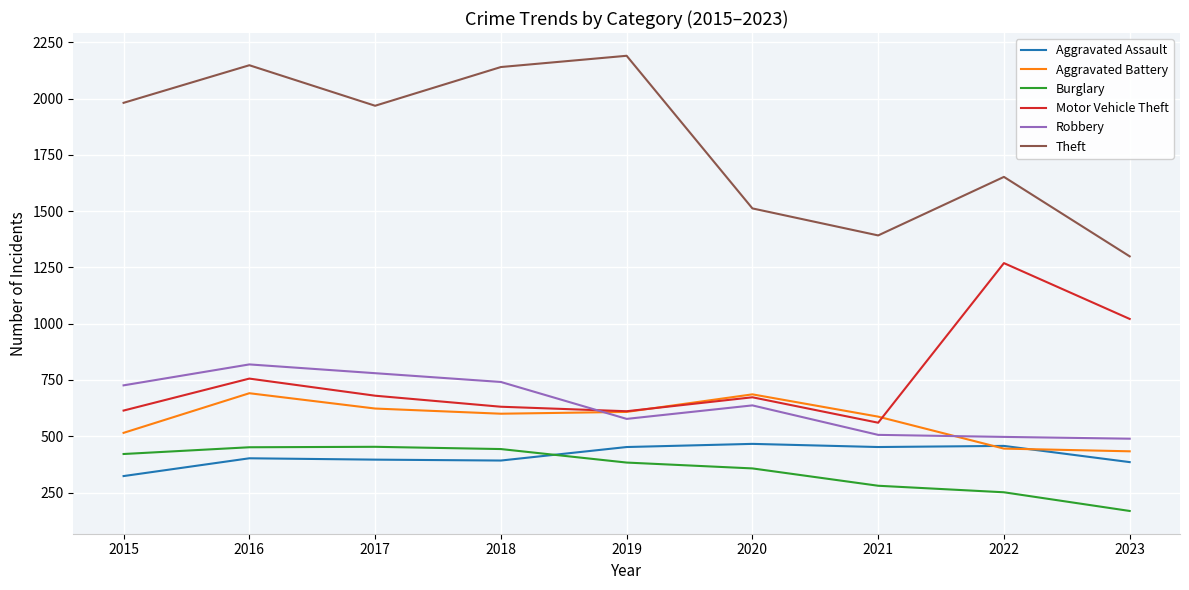

Rank the series at 2017 from highest to lowest value.

Theft, Robbery, Motor Vehicle Theft, Aggravated Battery, Burglary, Aggravated Assault